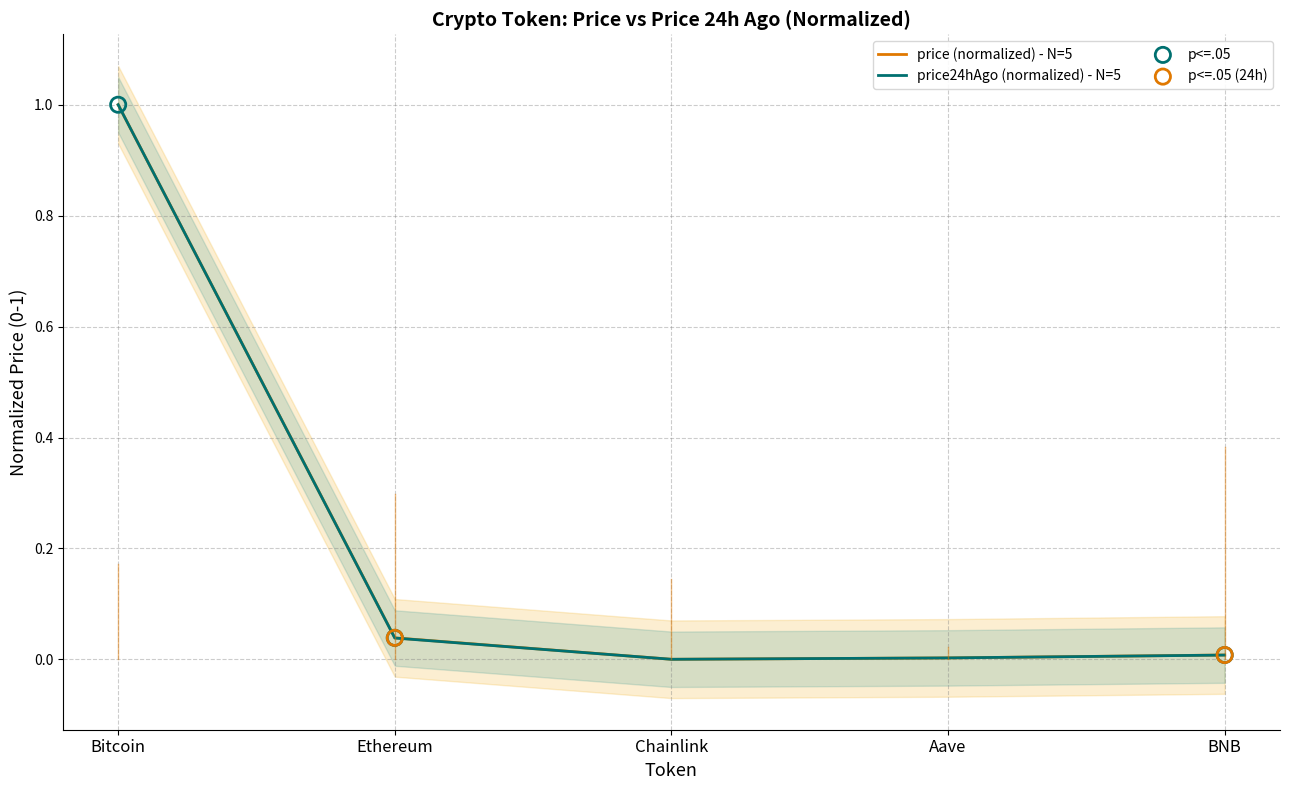

What are all the series names shown in the legend?

price, price24hAgo